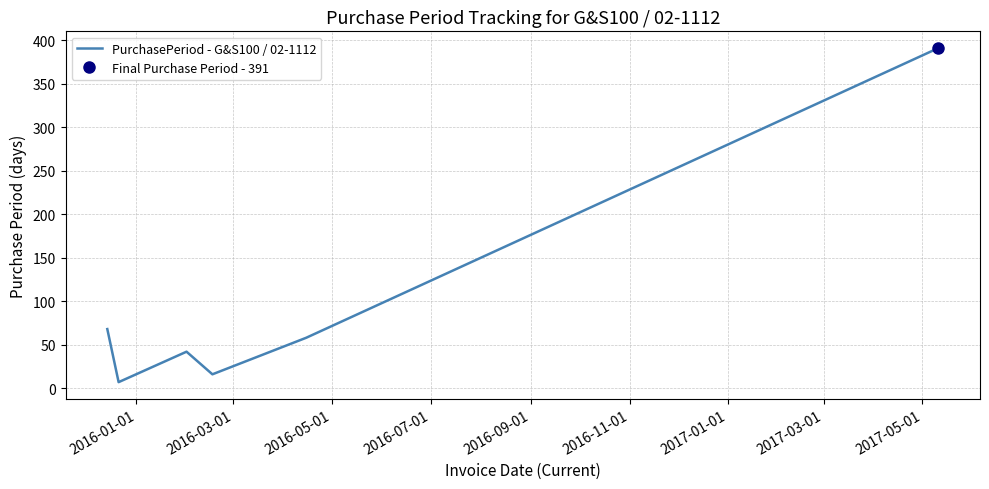

How many points are lower than both their immediate neighbors (excluding endpoints)?

2